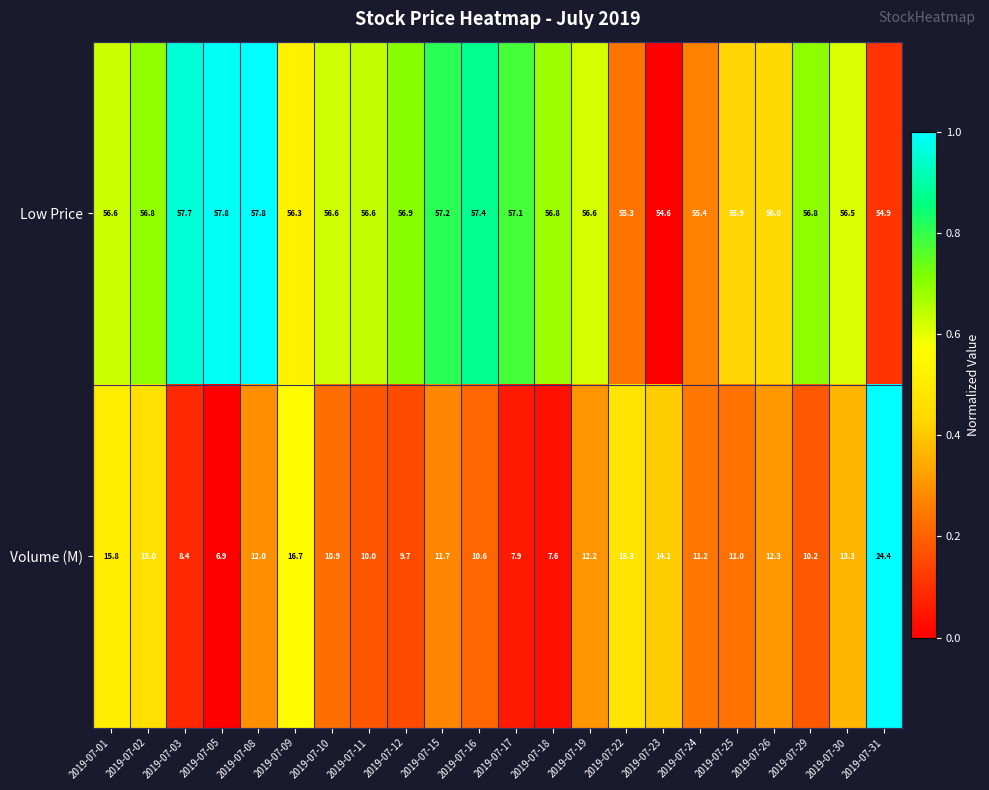

List the series in order of their peak value, lowest first.

Volume (M), Low Price